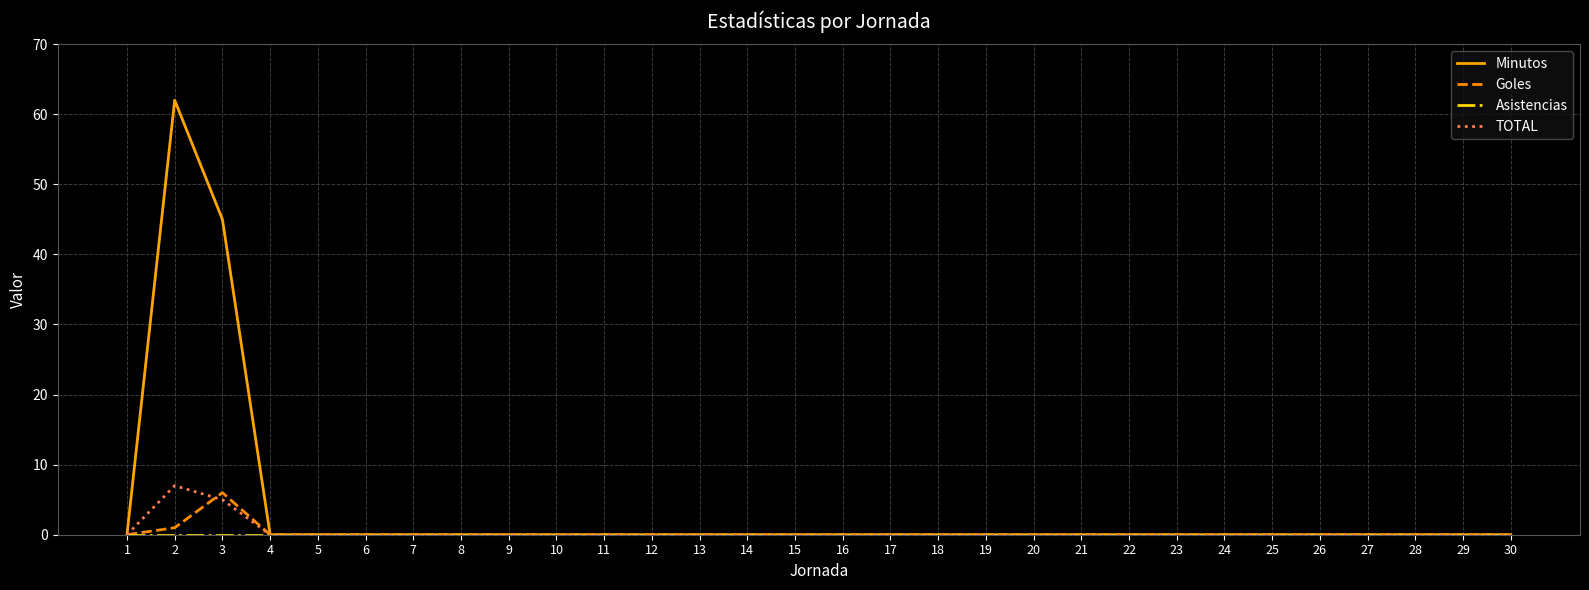

What is the maximum value for Minutos?

62